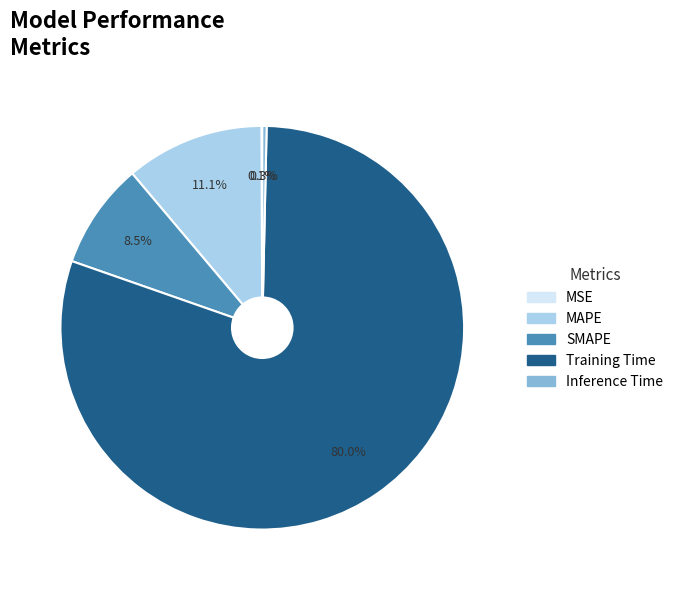

Is the sum of Inference Time and Training Time greater than half?

Yes